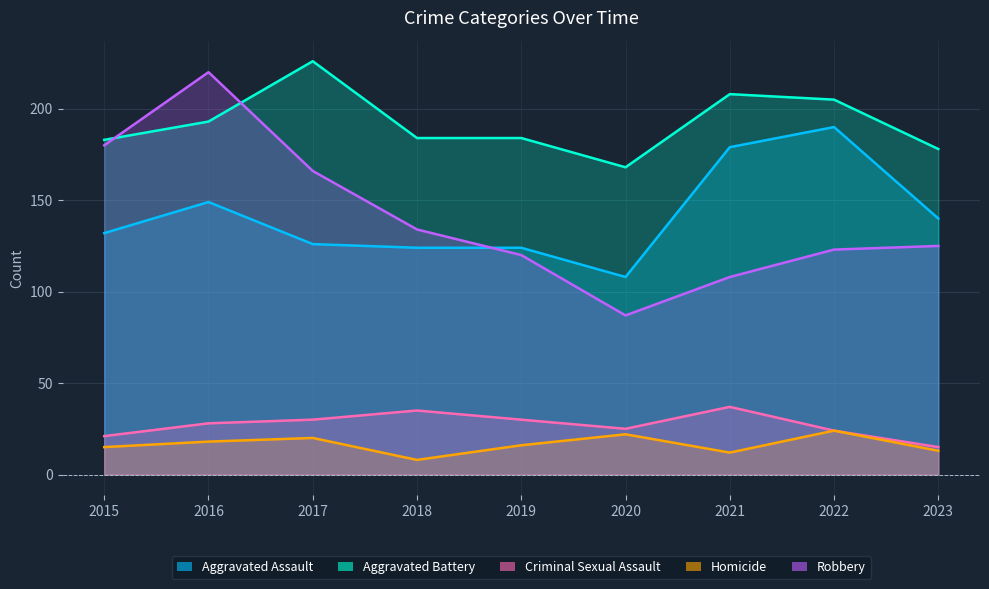

How many values in the Criminal Sexual Assault series are below 28?

4